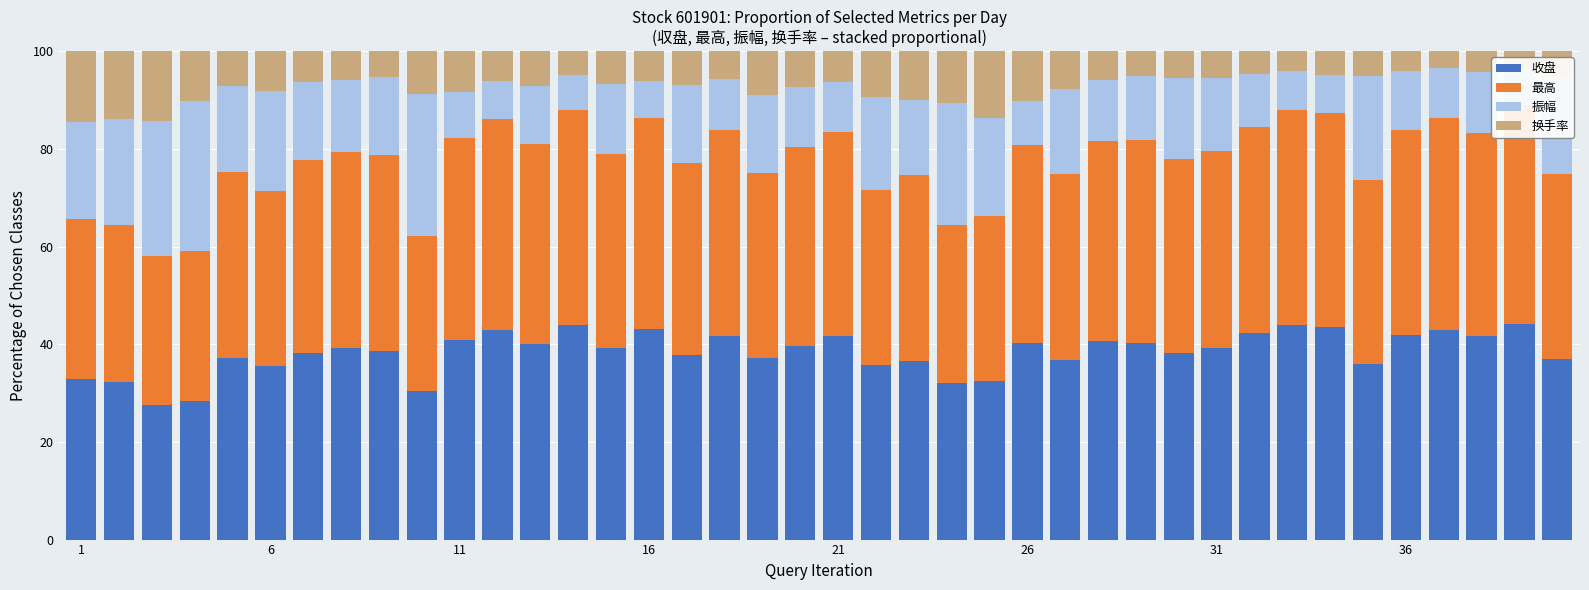

What are all the series names shown in the legend?

收盘, 最高, 振幅, 换手率